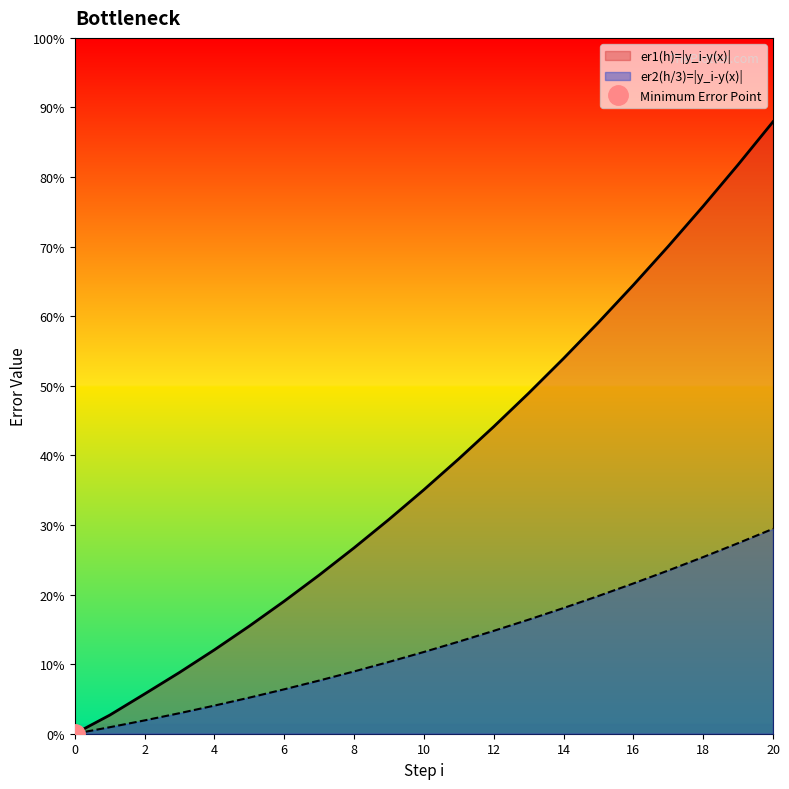

At which label does y(x_i) reach its peak?

20